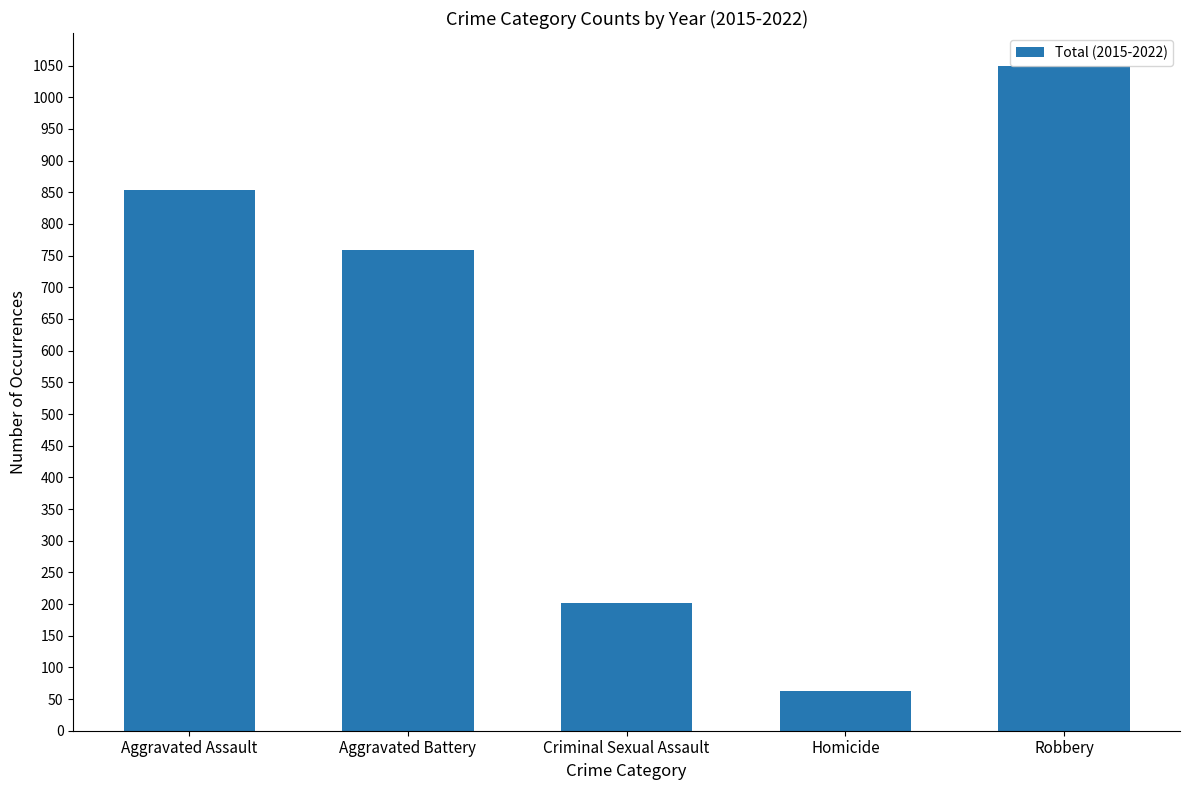

What is the difference between the values at Homicide and Criminal Sexual Assault?

139